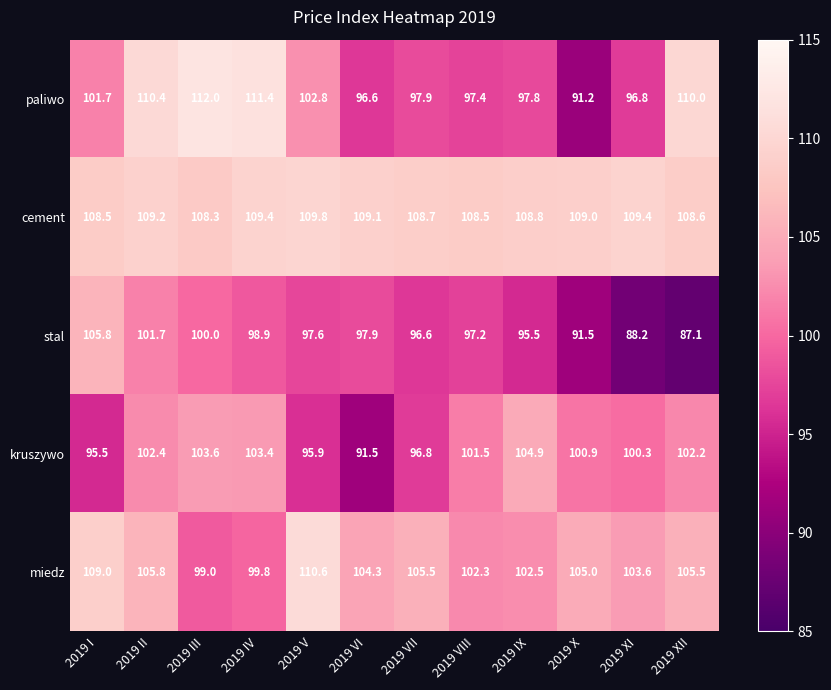

What is the difference between the kruszywo values at 2019 I and 2019 VII?

1.3